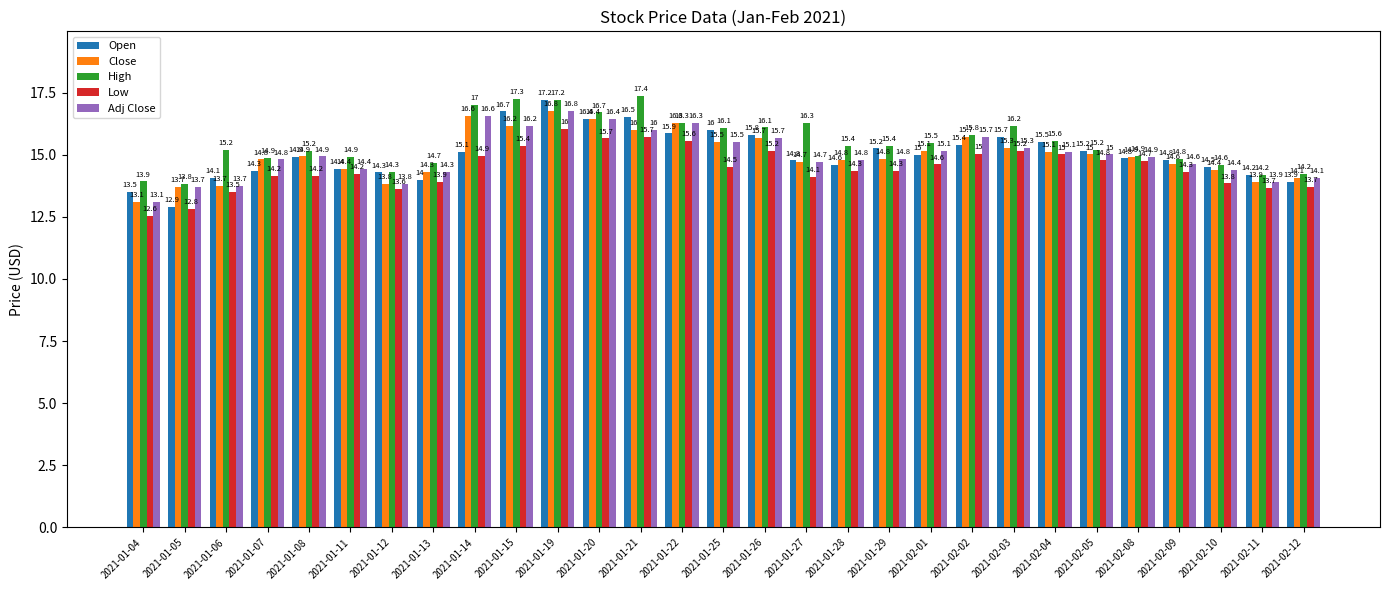

At which label does Adj Close reach its peak?

2021-01-19